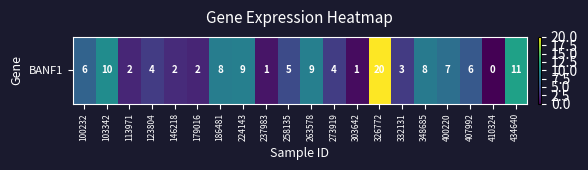

The chart shows a value of 2.5 at 407992. True or false?

False